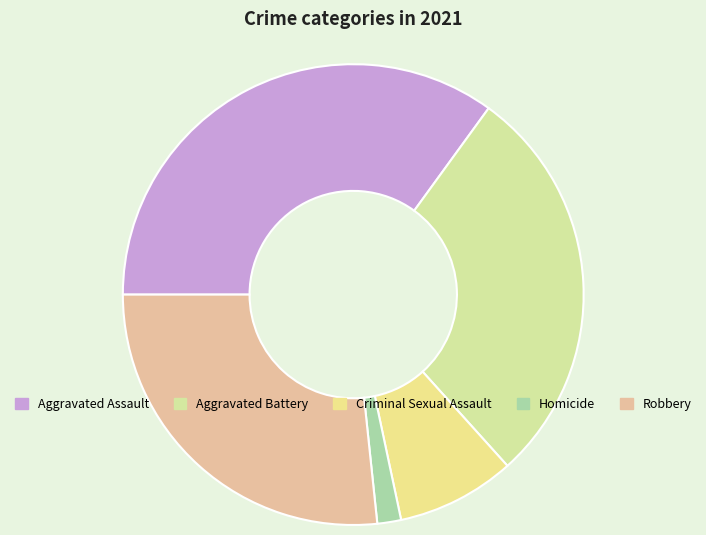

True or false: Criminal Sexual Assault accounts for 8% of the total.

True